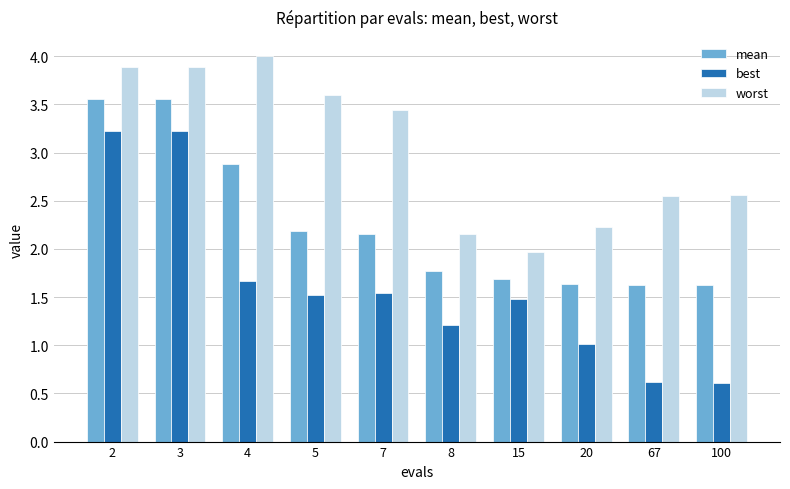

Is the value of mean at 15 greater than the value of worst at 15?

No